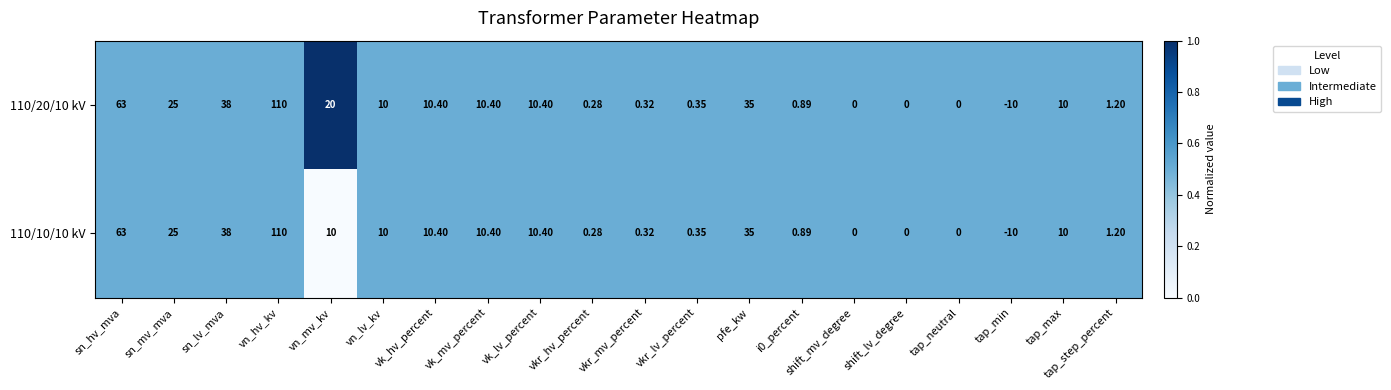

At which category is the sum across all series the highest?

vn_hv_kv